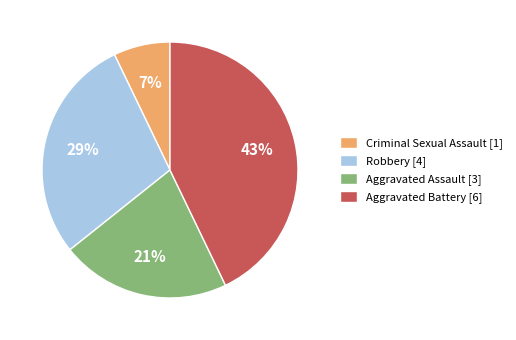

Combined, do Aggravated Assault [3] and Criminal Sexual Assault [1] account for over 50%?

No